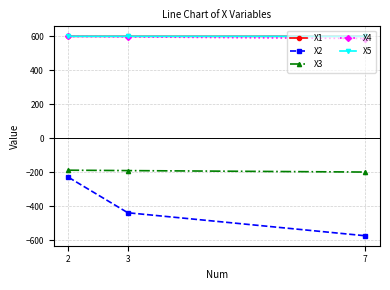

What is the value of the X1 point at the 3rd from the left?

599.9